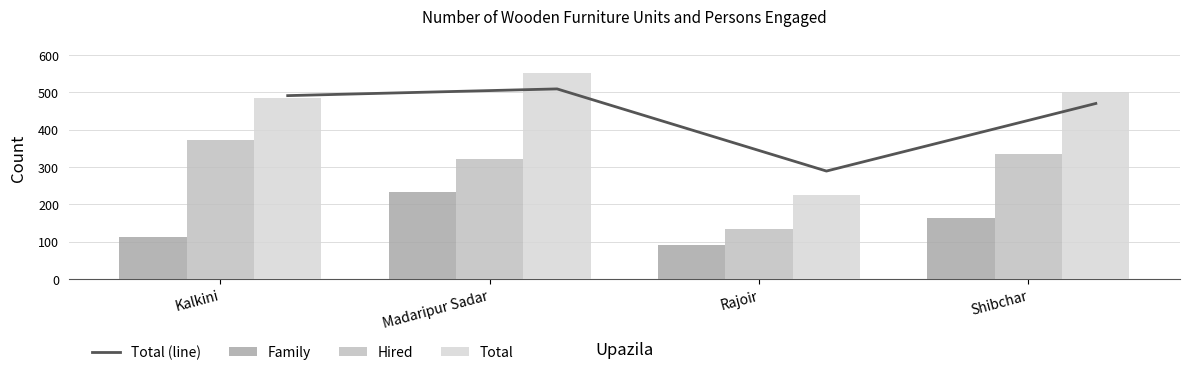

Does the chart contain any negative values?

No